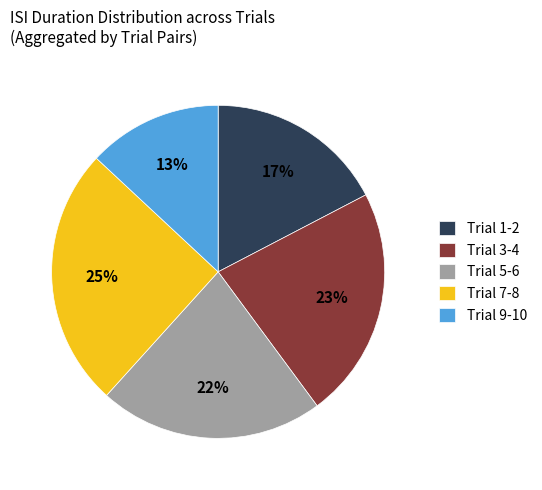

Is the sum of Trial 7-8 and Trial 9-10 greater than half?

No